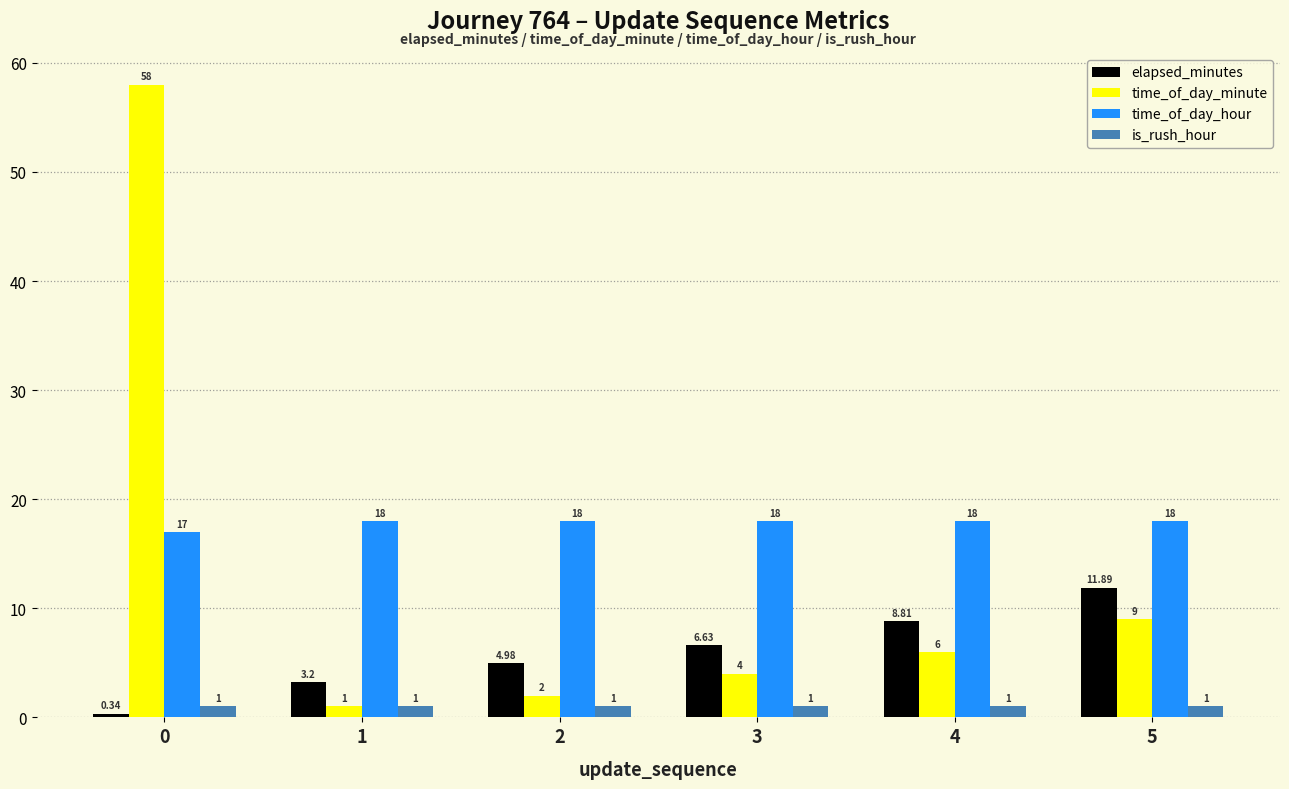

How many bars are there in each group?

4